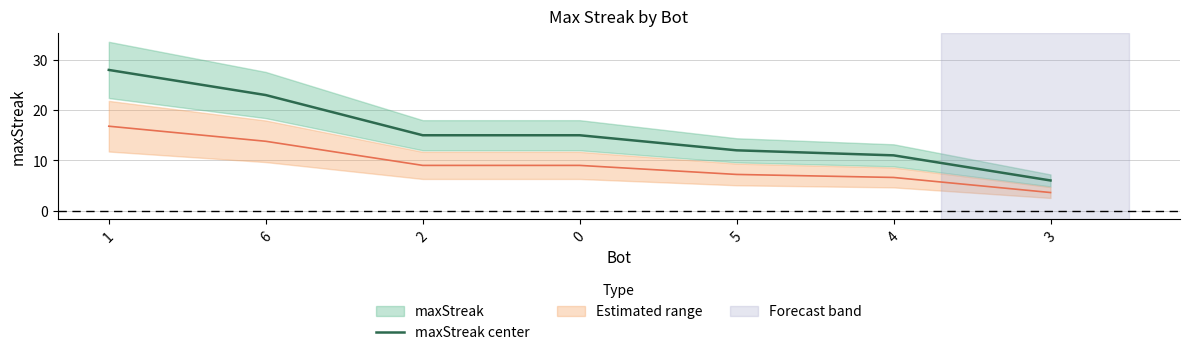

How many categories are shown in the chart?

7